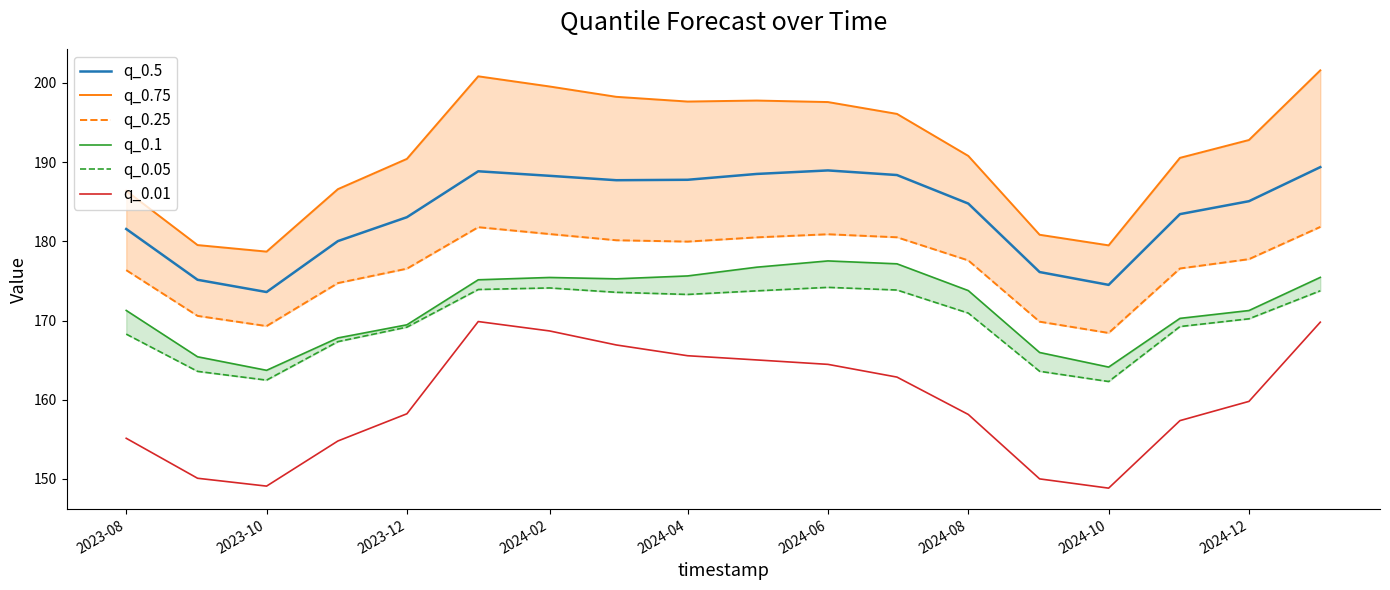

What are all the series names shown in the legend?

q_0.5, q_0.75, q_0.25, q_0.1, q_0.05, q_0.01